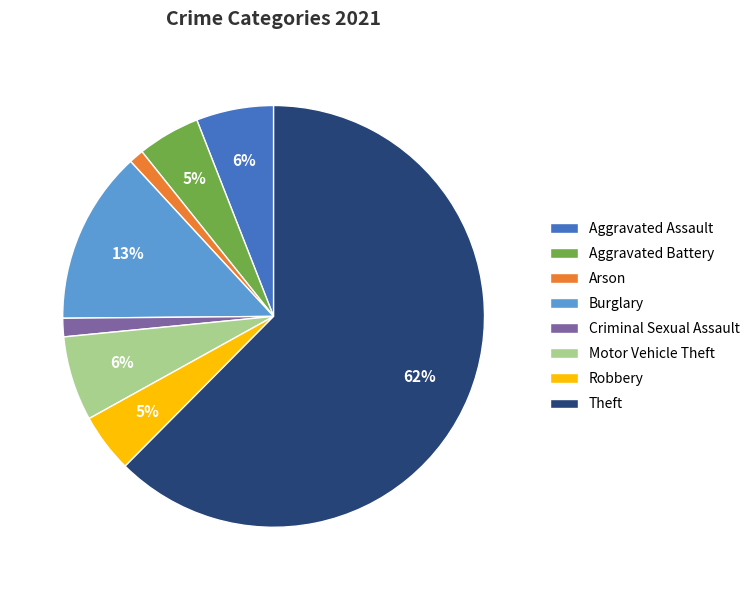

To the nearest percent, what is the combined percentage of Aggravated Battery and Criminal Sexual Assault?

6%